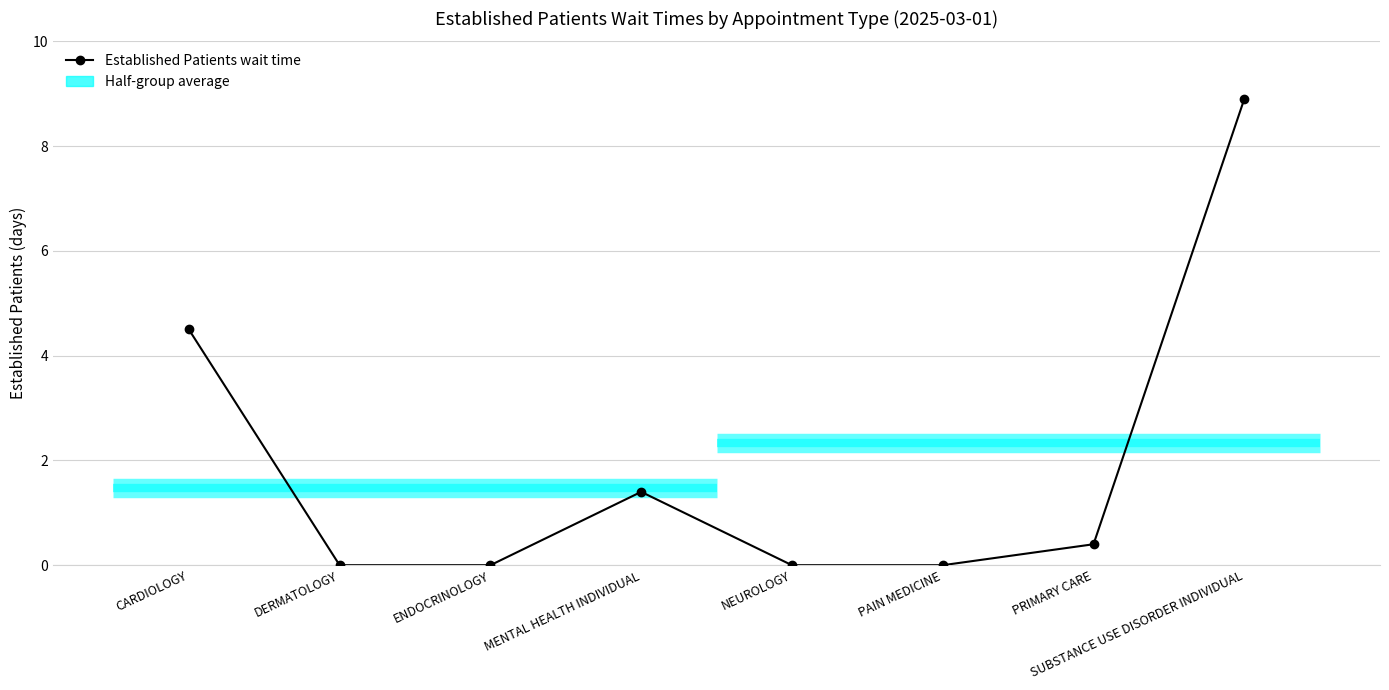

What is the label of the 5th point from the right?

MENTAL HEALTH INDIVIDUAL